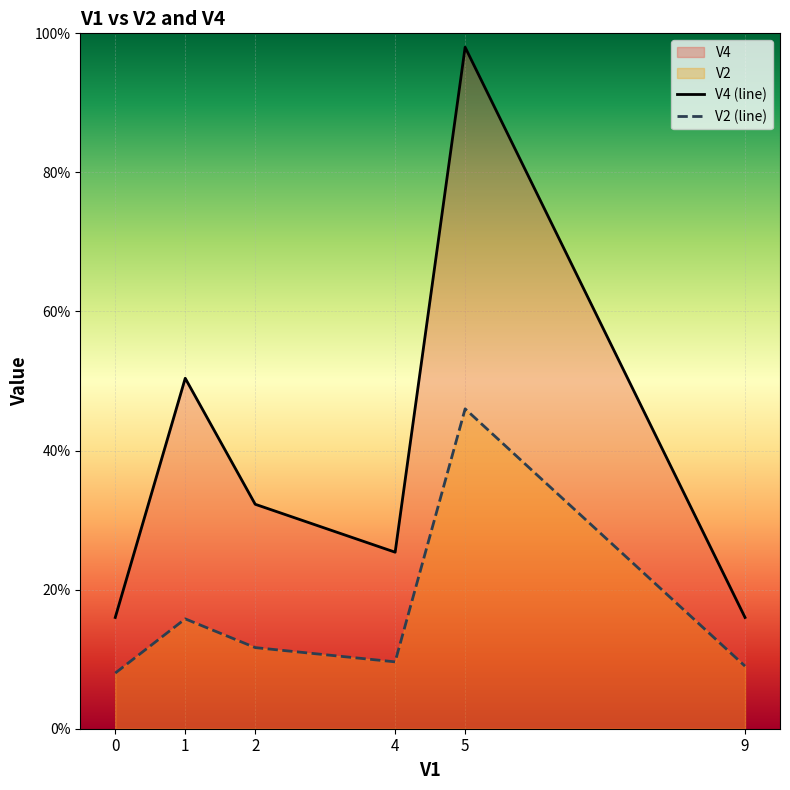

The value of V4 (line) at 1 is 50.4. True or false?

True